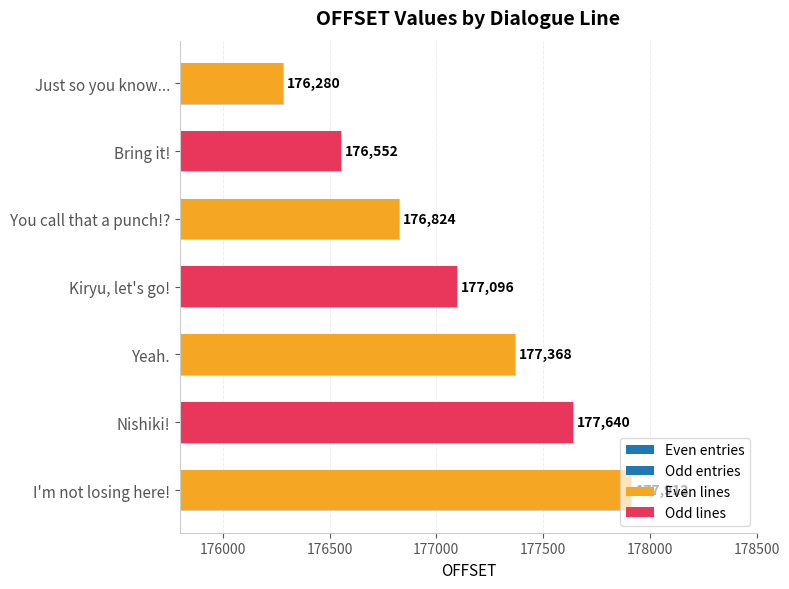

True or false: the data shows 176824 at You call that a punch!?.

True